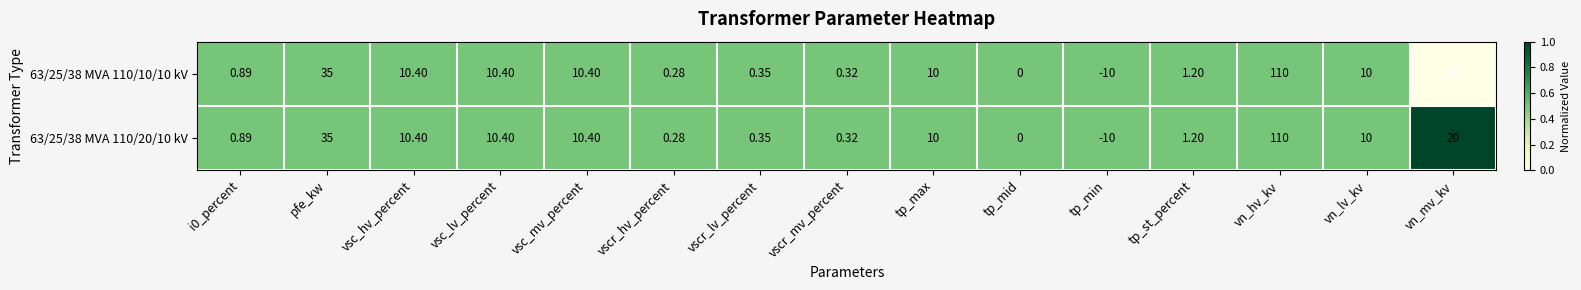

Which series has the largest total across all categories?

63/25/38 MVA 110/20/10 kV